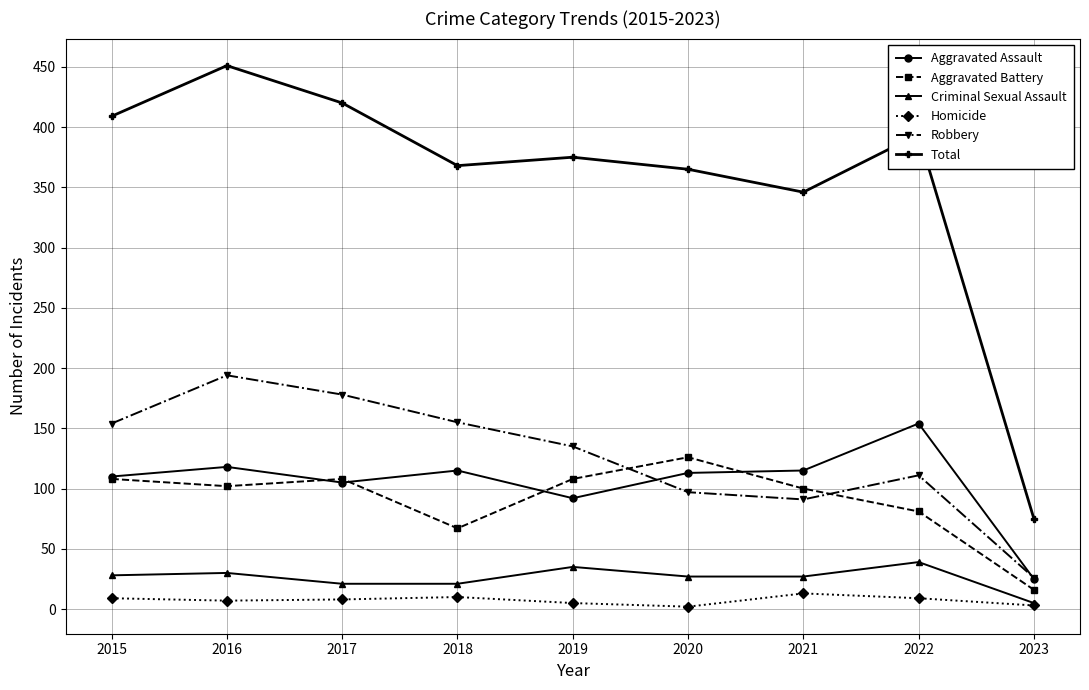

The Homicide series shows 8 at 2017. True or false?

True